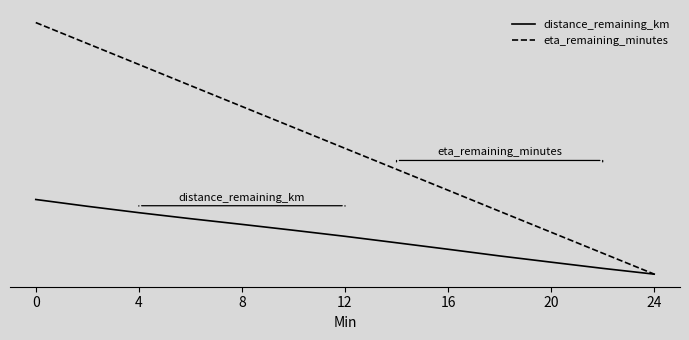

Does the chart display data point markers on the line(s)?

No